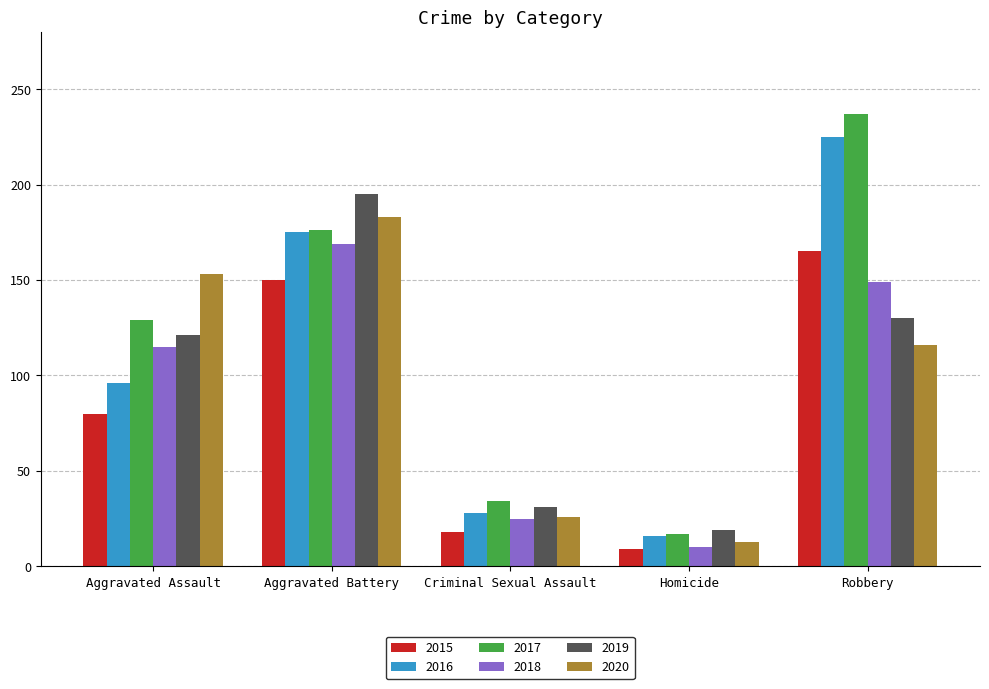

What is the difference between the 2016 values at Criminal Sexual Assault and Aggravated Battery?

147